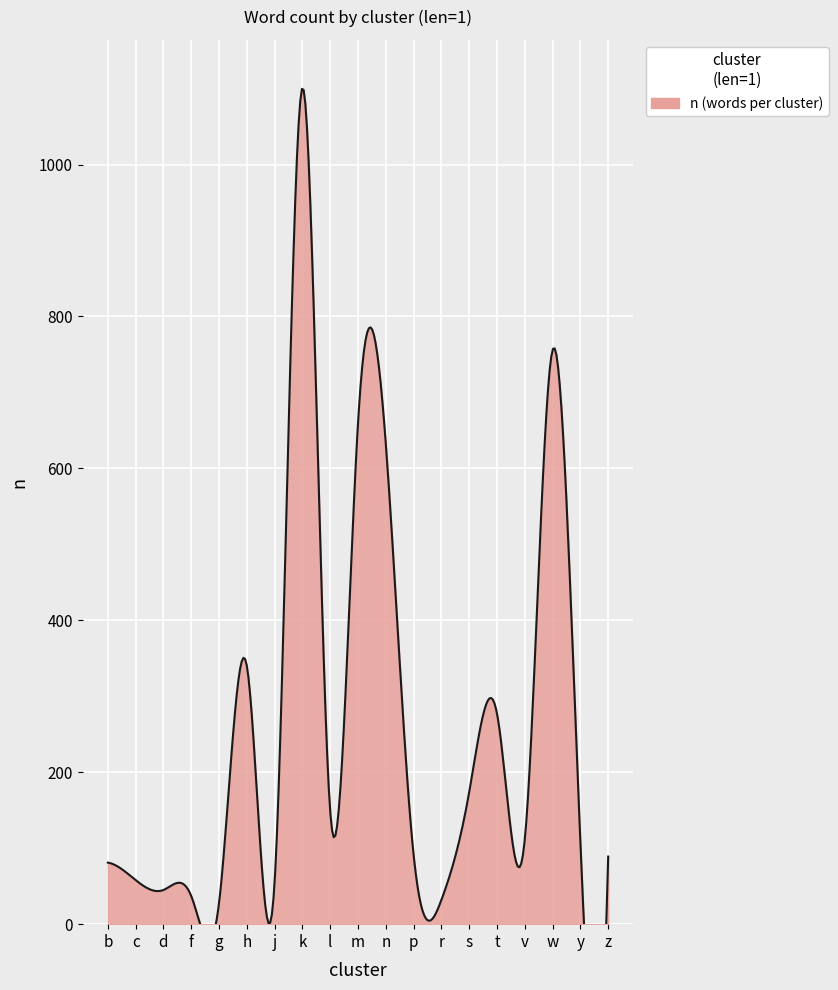

Read the value at r, to the nearest 50.

50